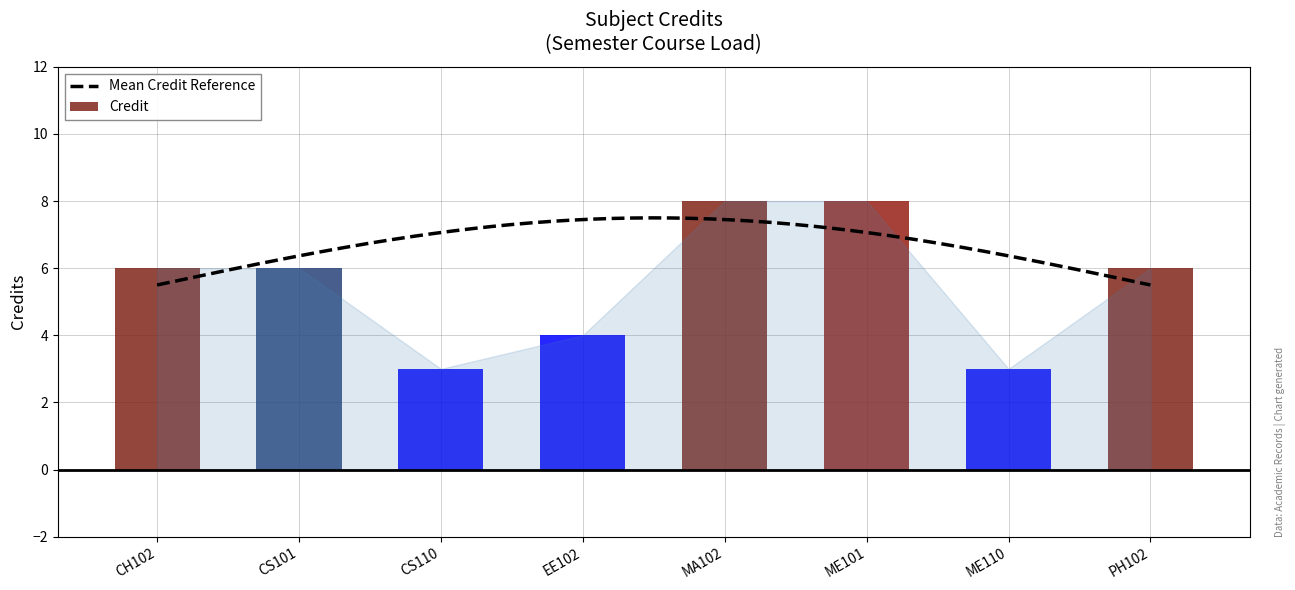

Approximately how many times larger is the value at ME101 compared to EE102?

2.0